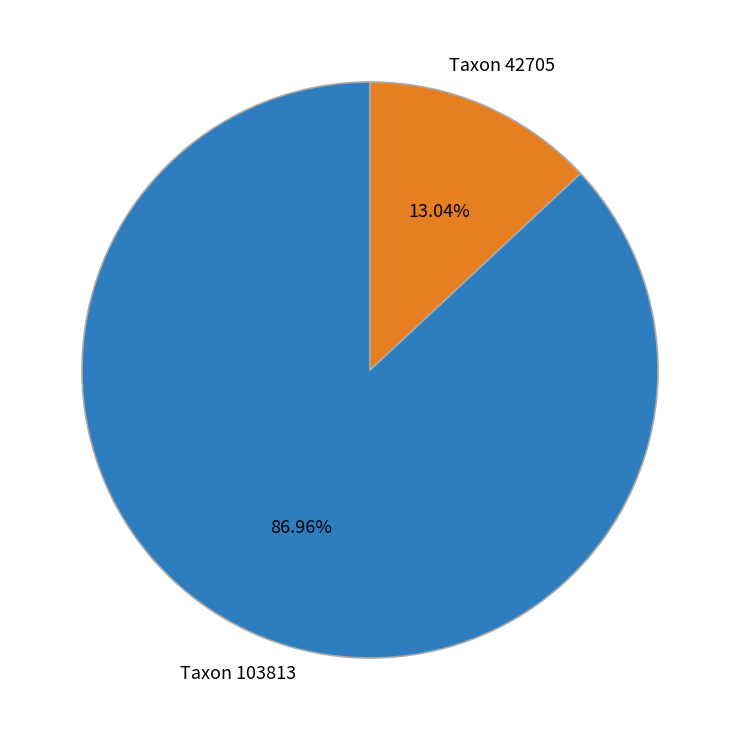

Combined, do Taxon 42705 and Taxon 103813 account for over 50%?

Yes